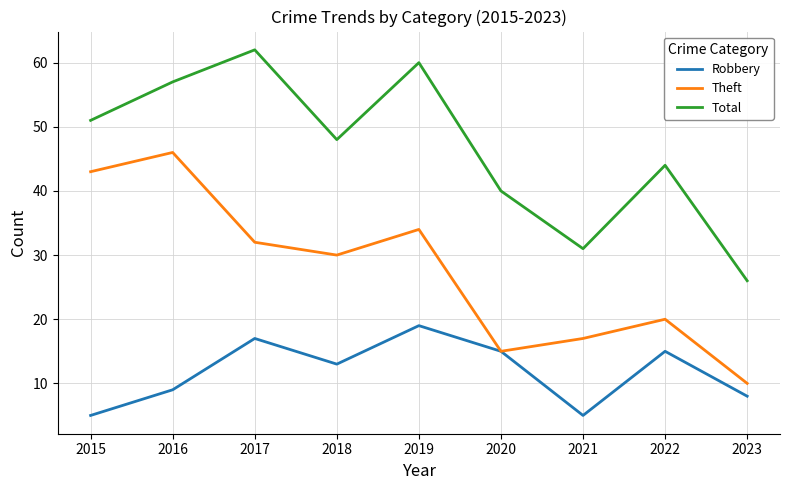

What is the difference between the maximum and minimum values in the Robbery series?

14